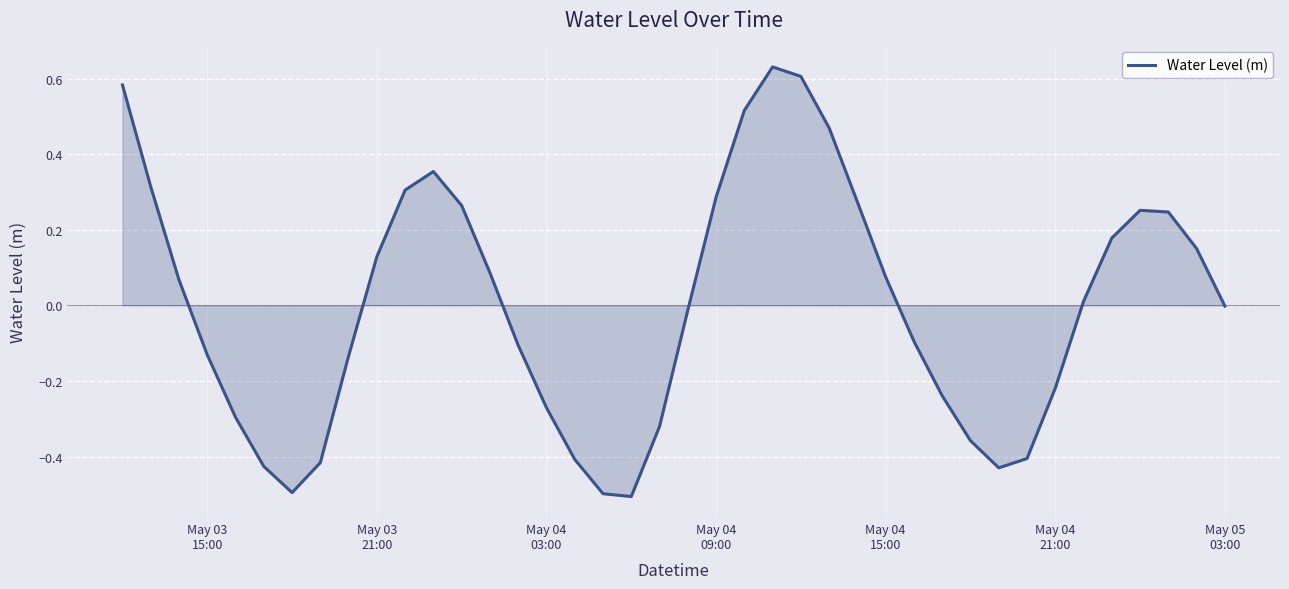

Does the chart display data point markers on the line(s)?

No